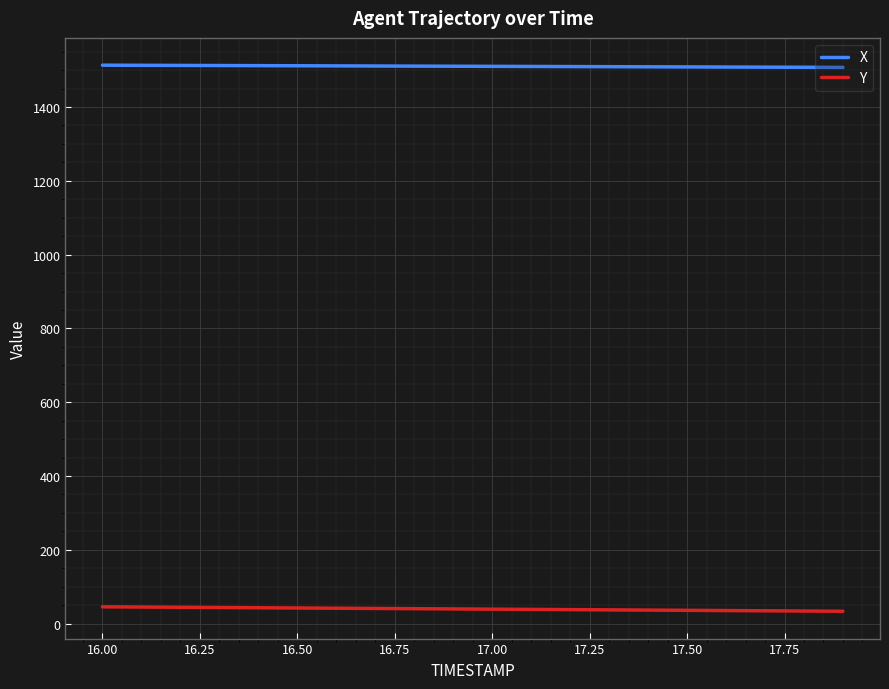

What is the sum of all X values?

30208.2